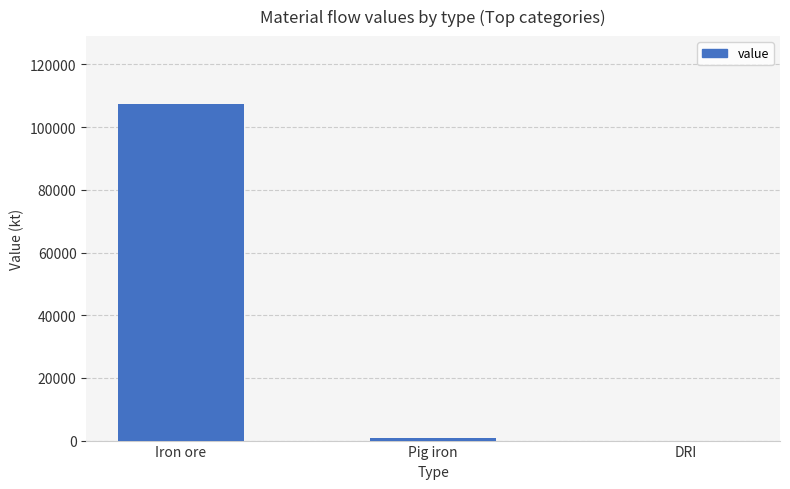

Are the bars horizontal?

No